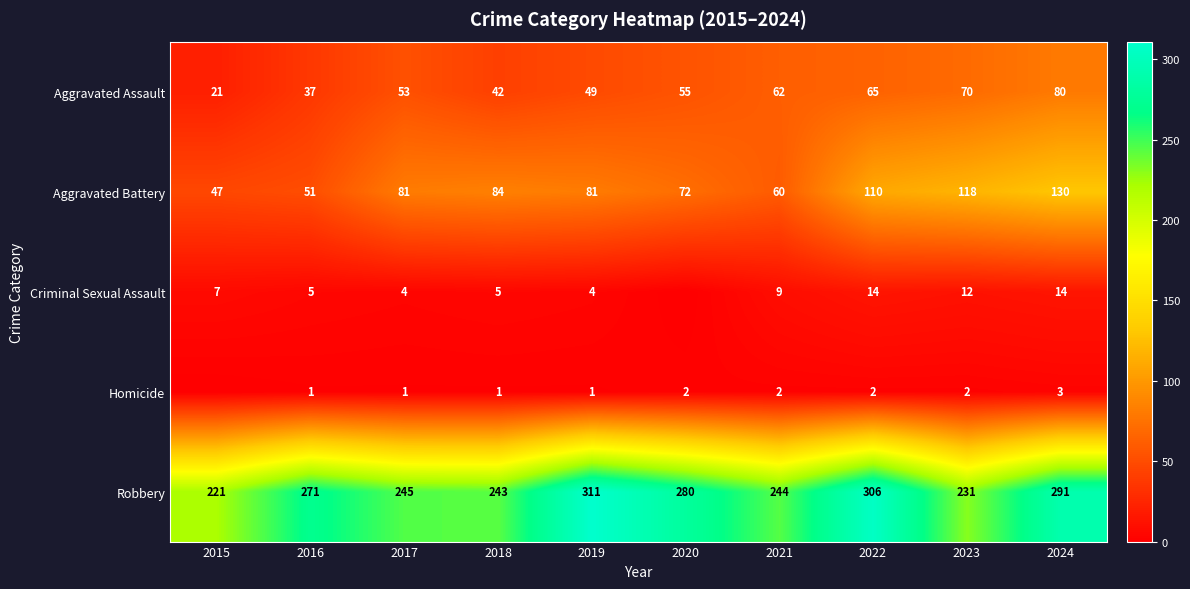

At which label is Aggravated Assault closest to 50?

2019